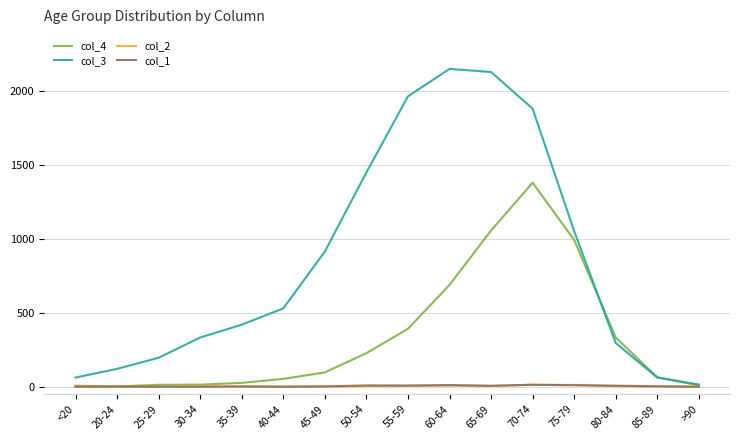

What value does the col_3 series have at 50-54, to the nearest 10?

1450